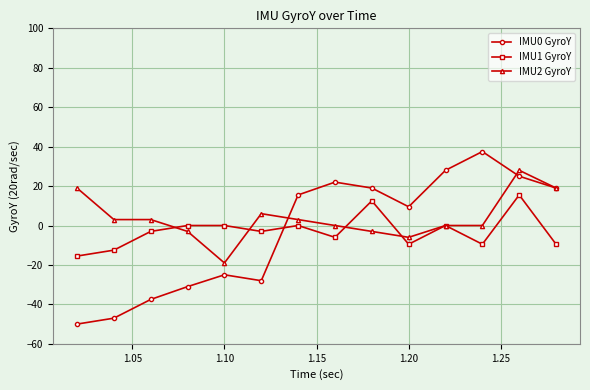

What is the value of the IMU0 GyroY point at the 2nd from the left?

-47.0